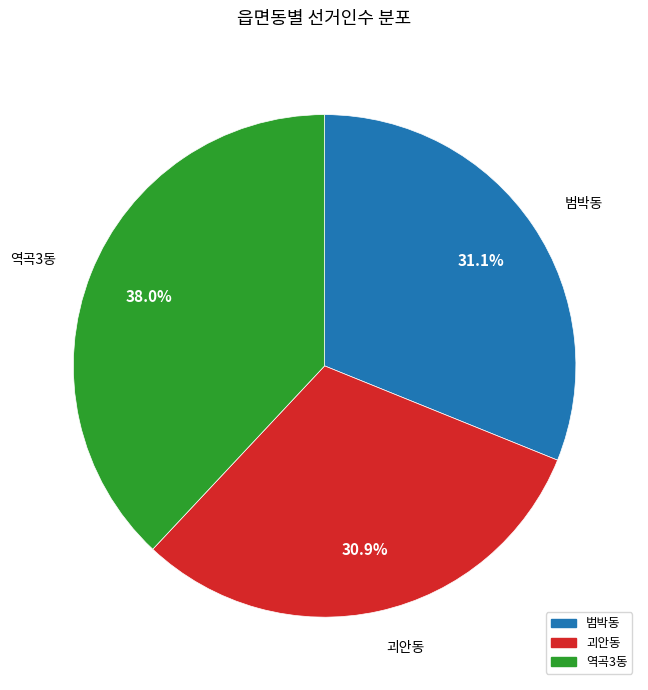

How many slices are in this pie chart?

3